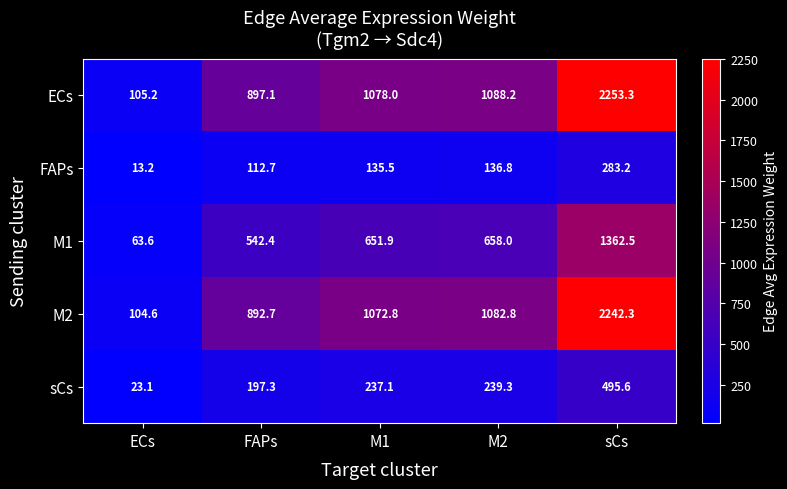

Count the number of categories in the chart.

5